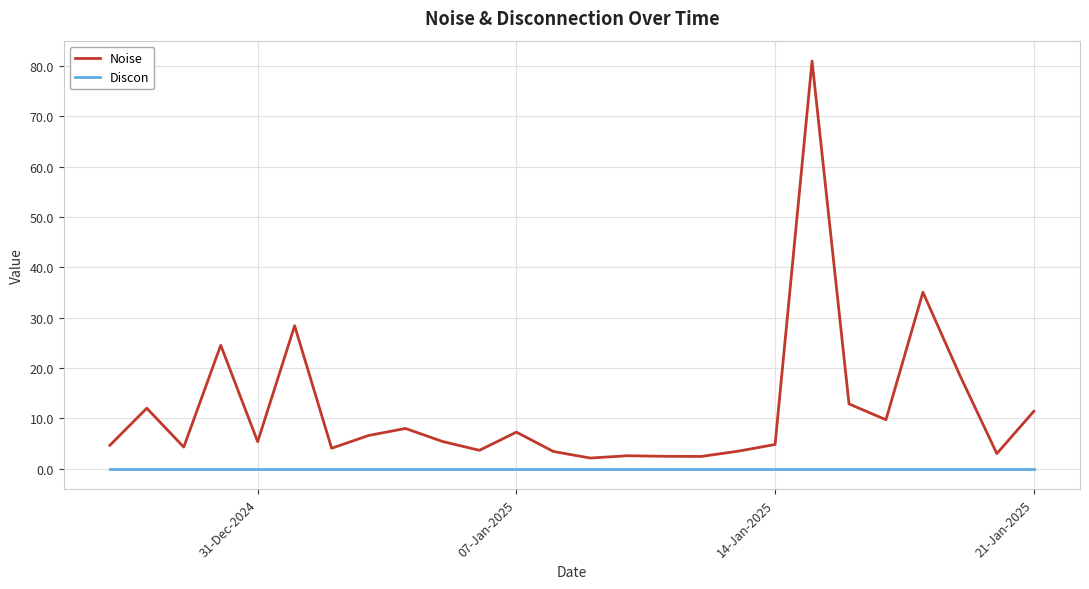

What is the minimum value for Noise?

2.1